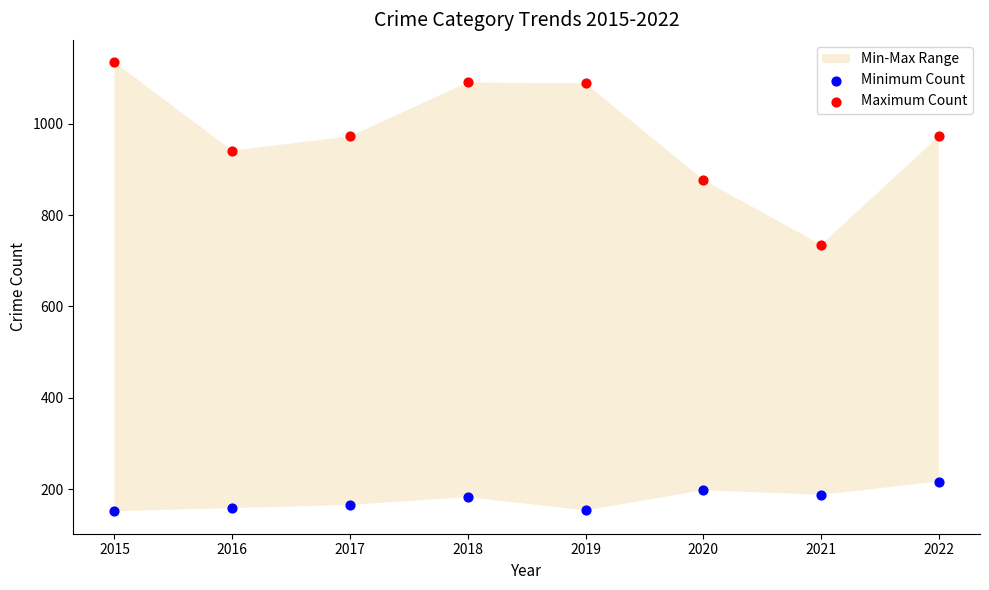

Across all data points, what is the range of Y values (max minus min)?

982